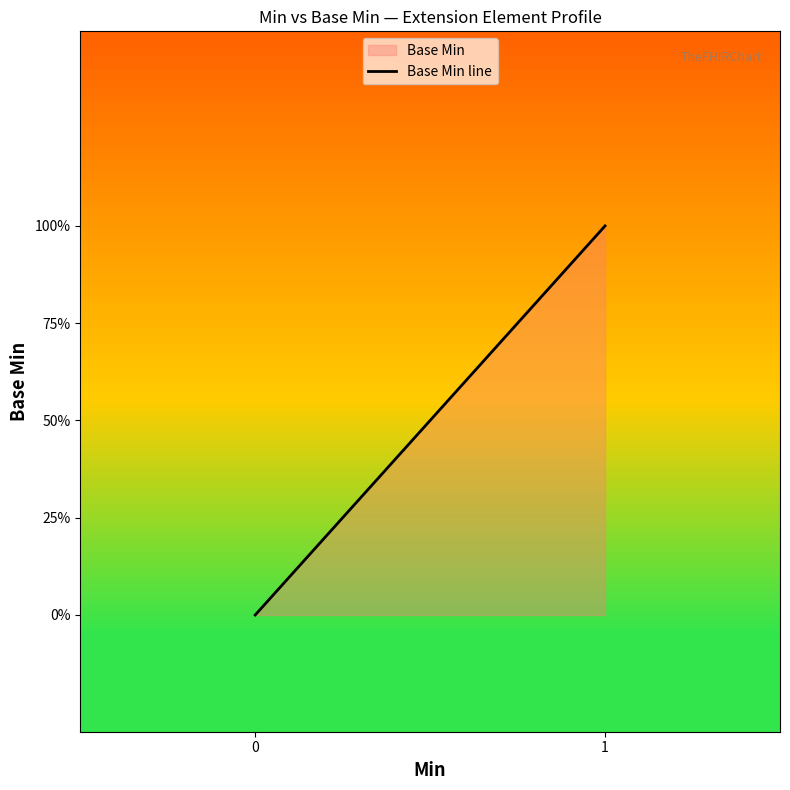

What is the difference between the maximum and minimum values?

1